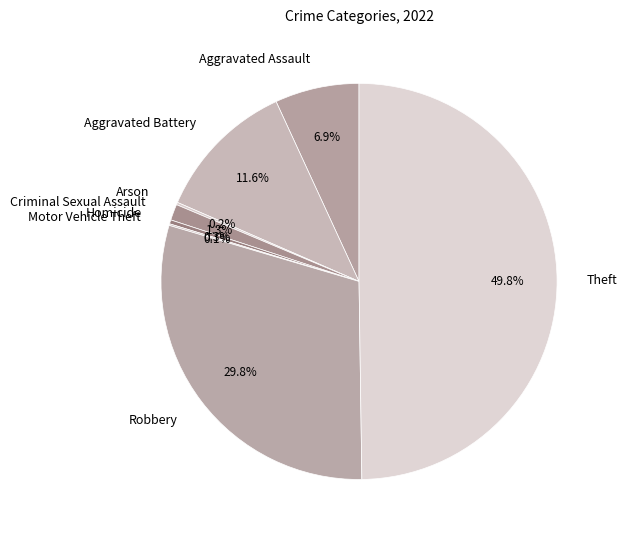

Is it true that Aggravated Assault is 1% of the pie?

False